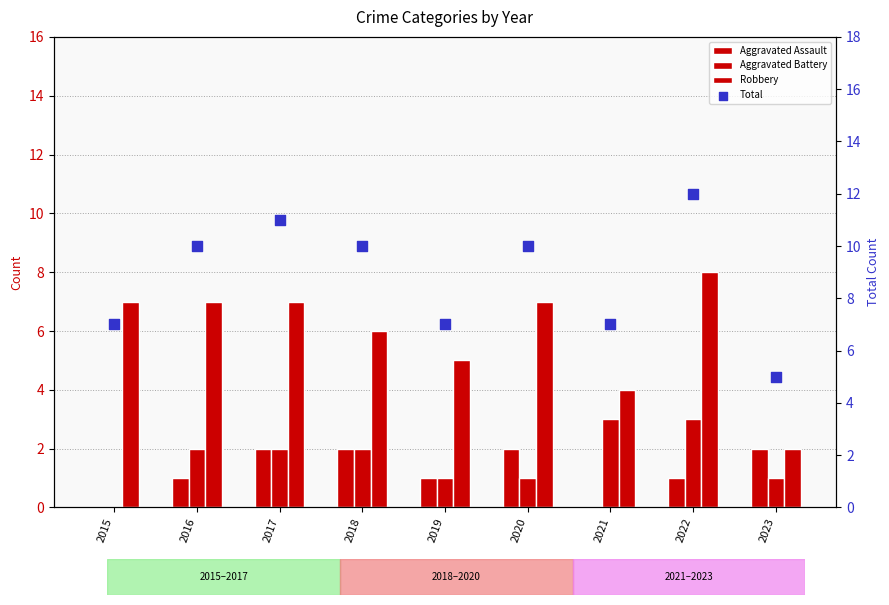

What is the total value across all series at 2017?

22